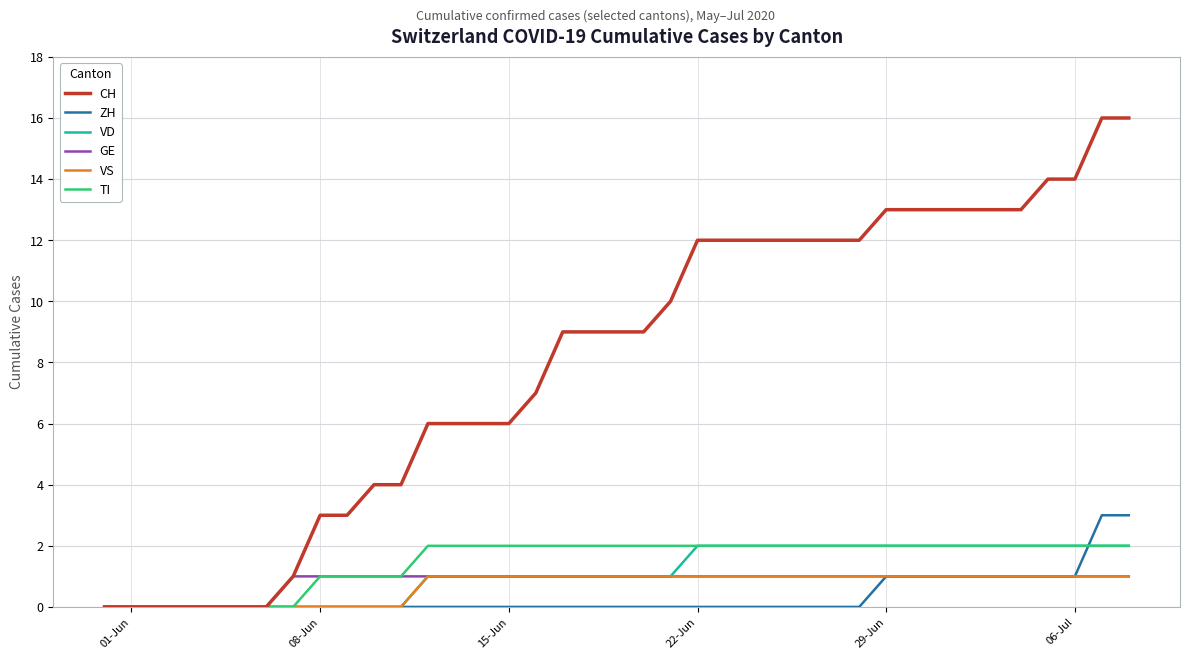

What is the greatest value displayed?

16